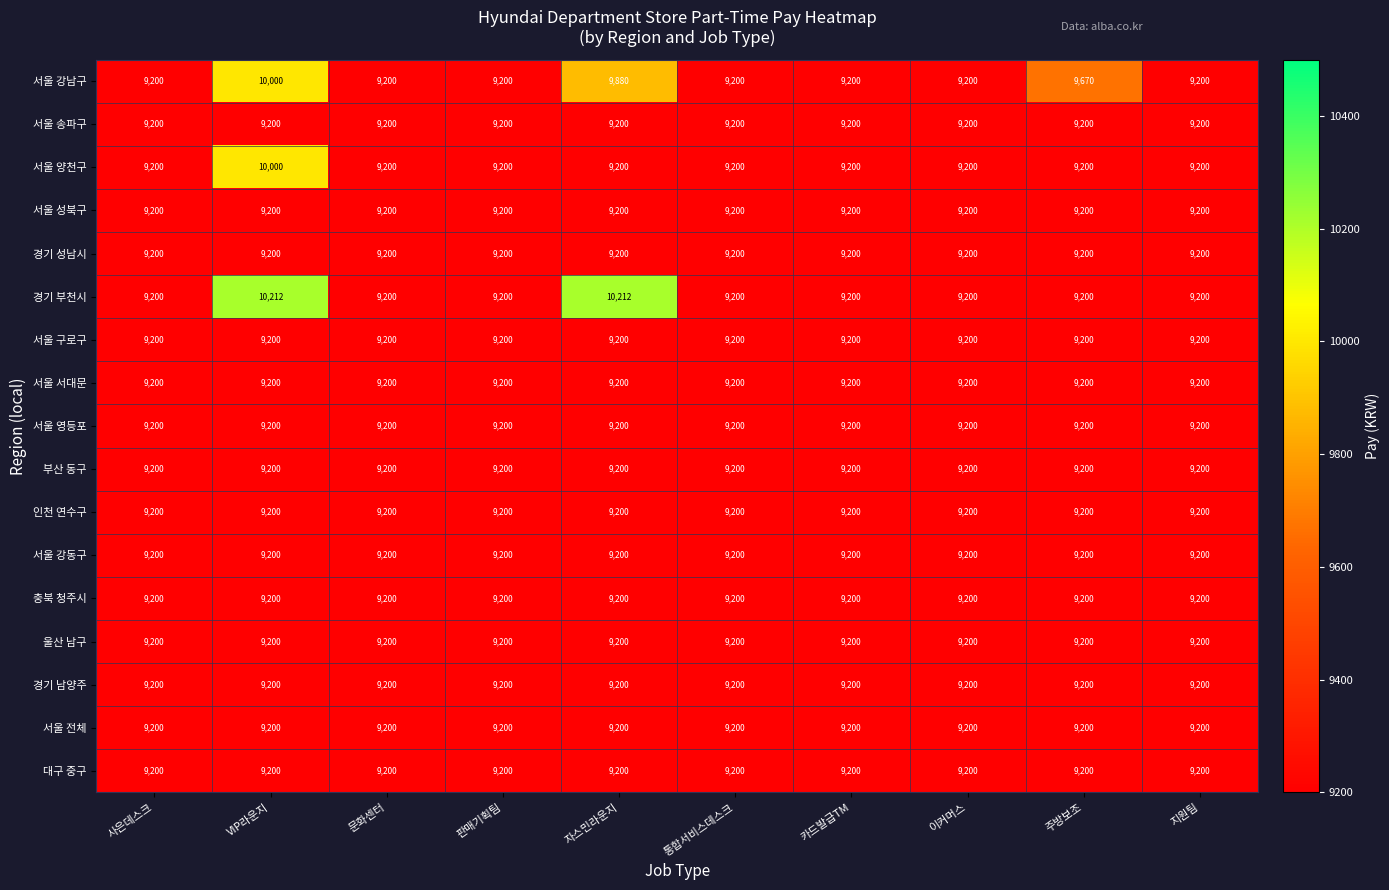

What is the maximum value shown in the chart?

10212